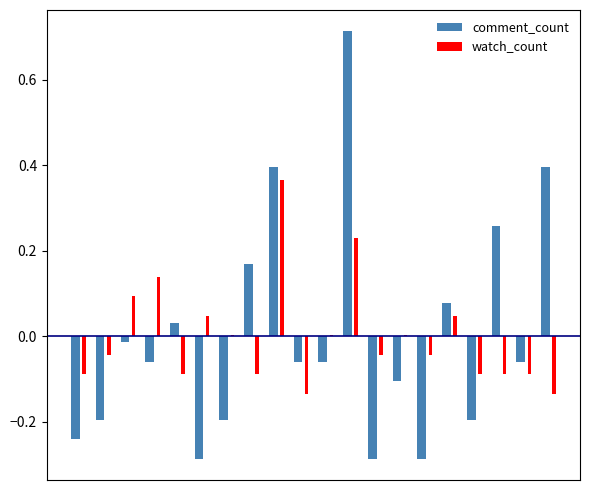

What is the value of the comment_count bar at the 17th from the left?

-0.2